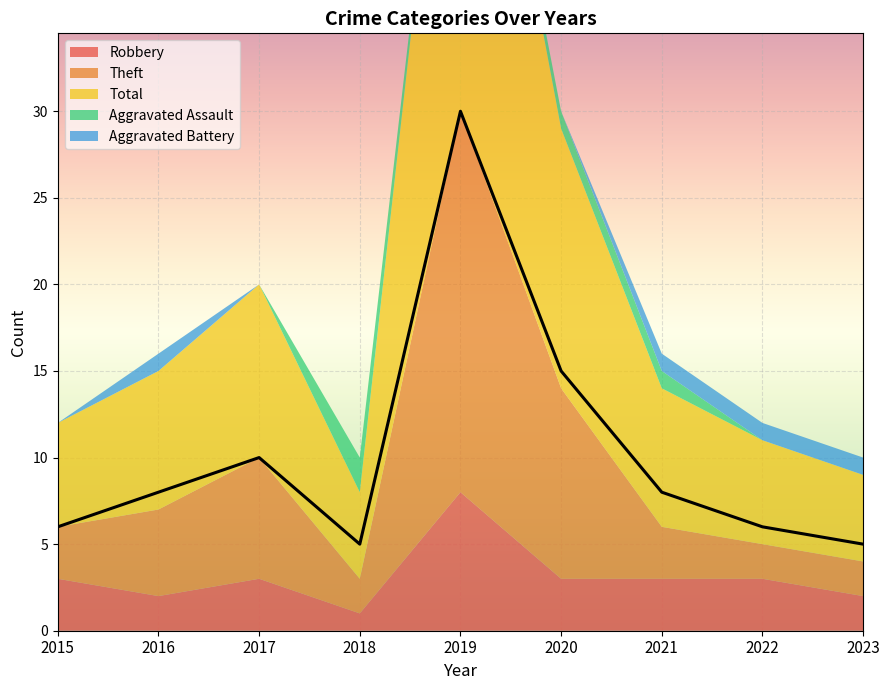

At how many categories does at least one series exceed 4?

9